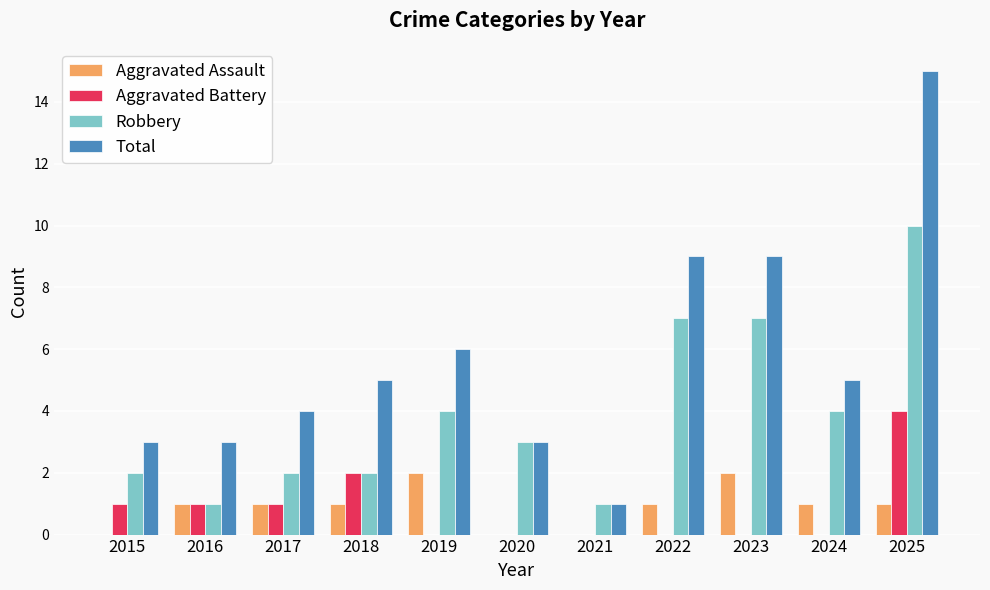

How many categories are shown in the chart?

11